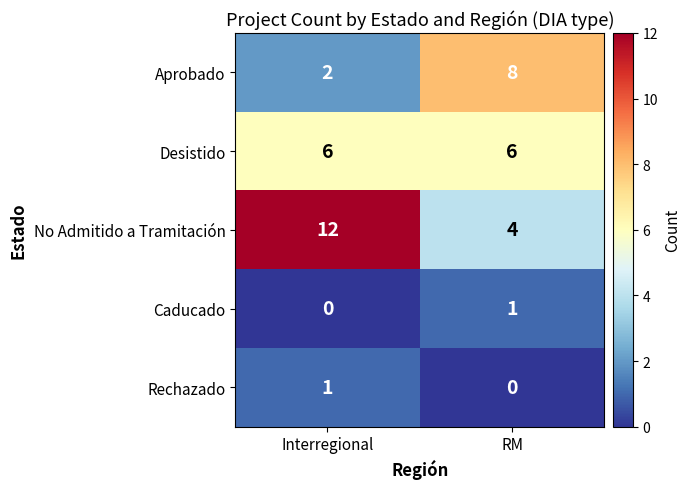

Reading left to right, transcribe all the data shown in this chart.

Aprobado: 2	8
Desistido: 6	6
No Admitido a Tramitación: 12	4
Caducado: 0	1
Rechazado: 1	0